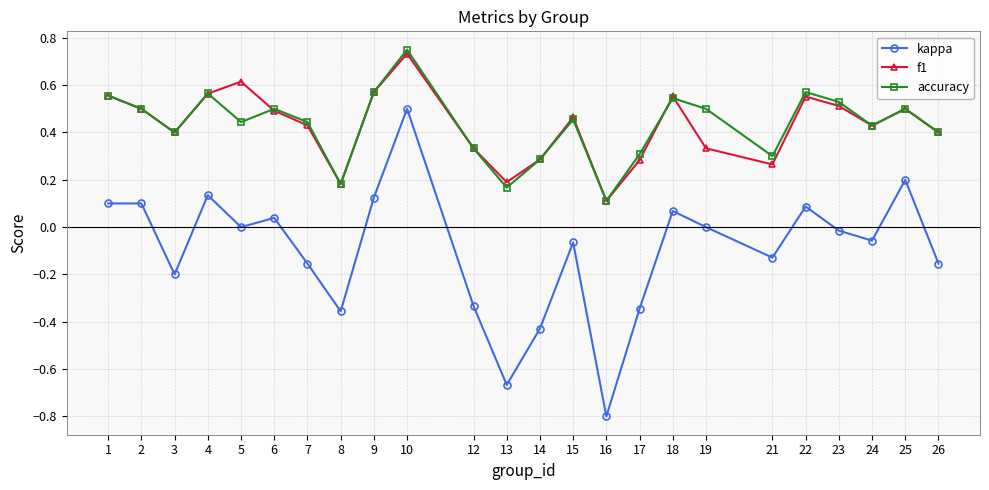

What is the lowest value of the kappa series?

-0.8